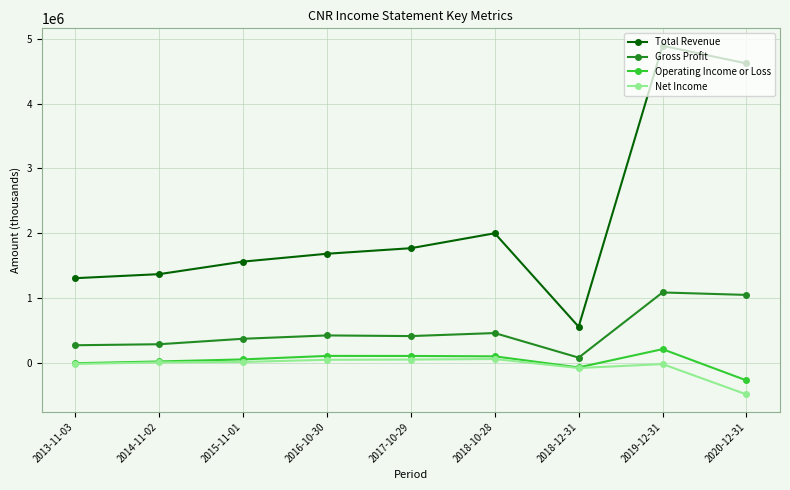

What is the minimum value shown in the chart?

-482800